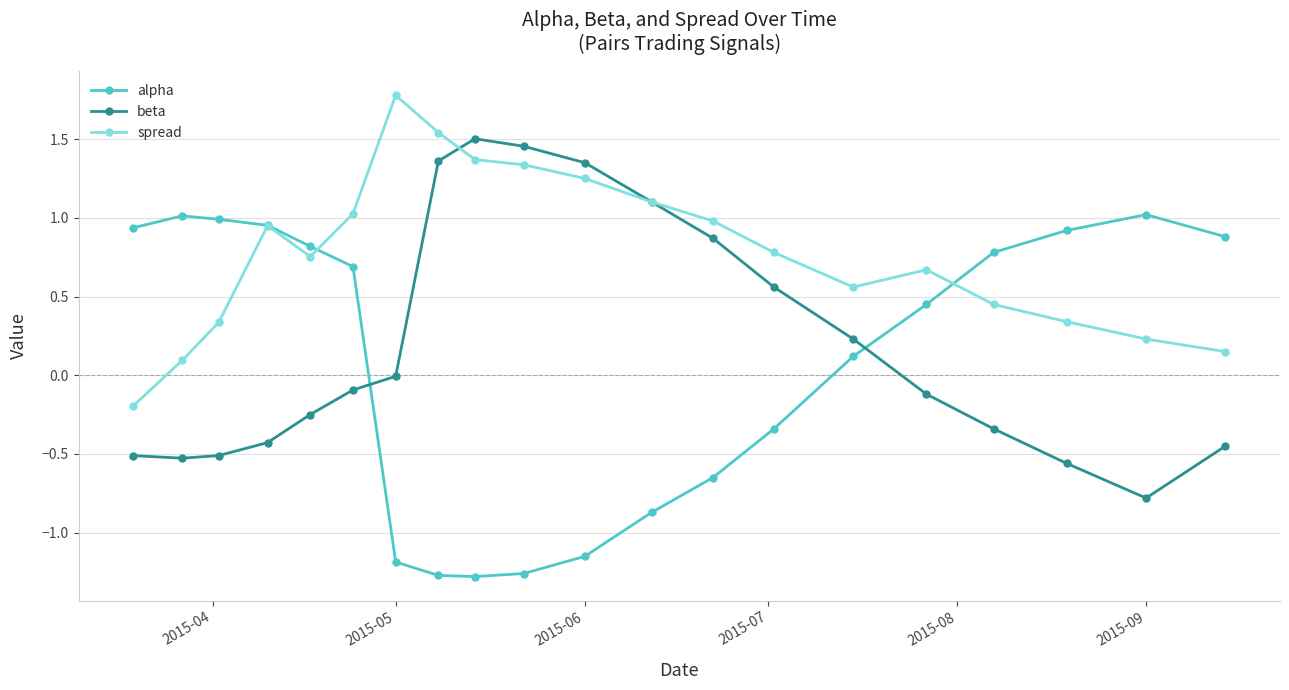

How many distinct data groups are displayed?

3